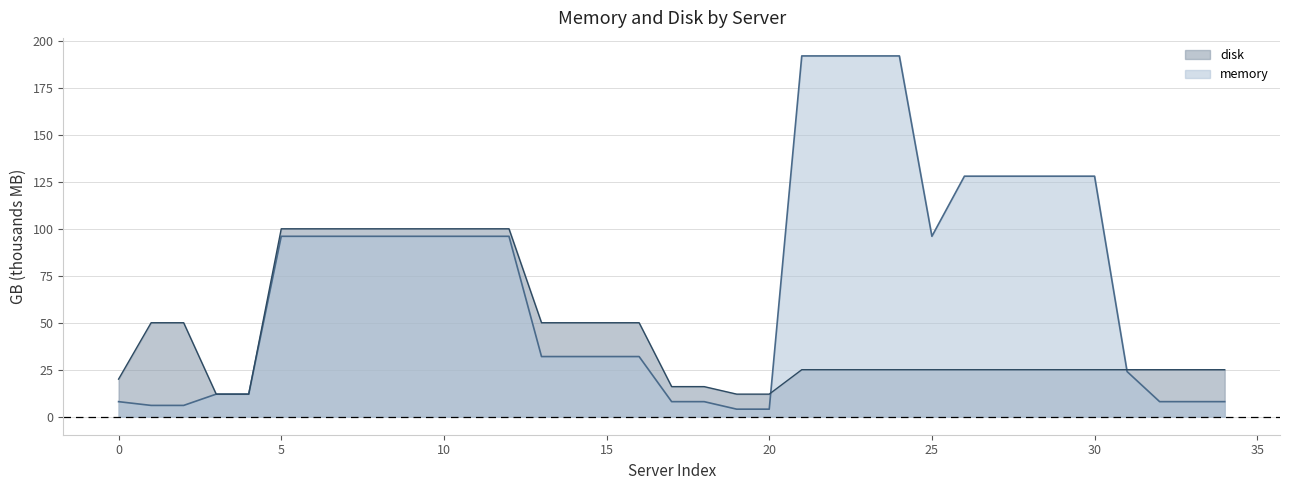

What is the label of the 3rd point from the left?

kln-axei-ipar-t